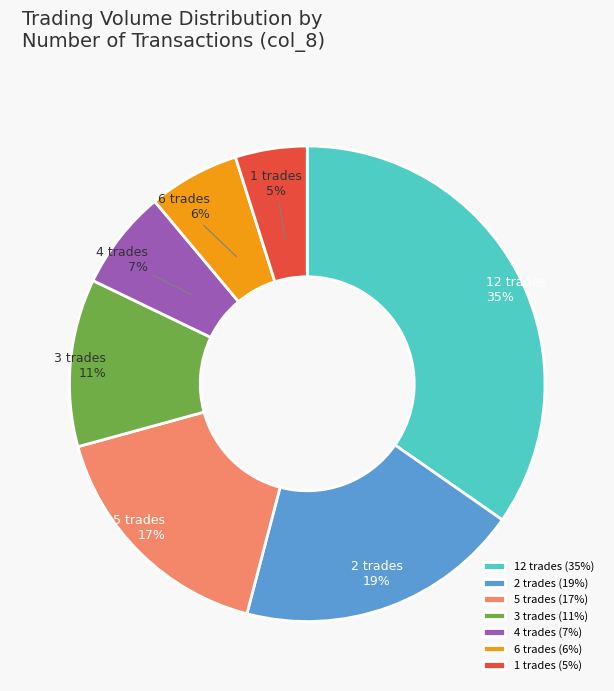

Which has a higher value, 12 trades or 2 trades?

12 trades